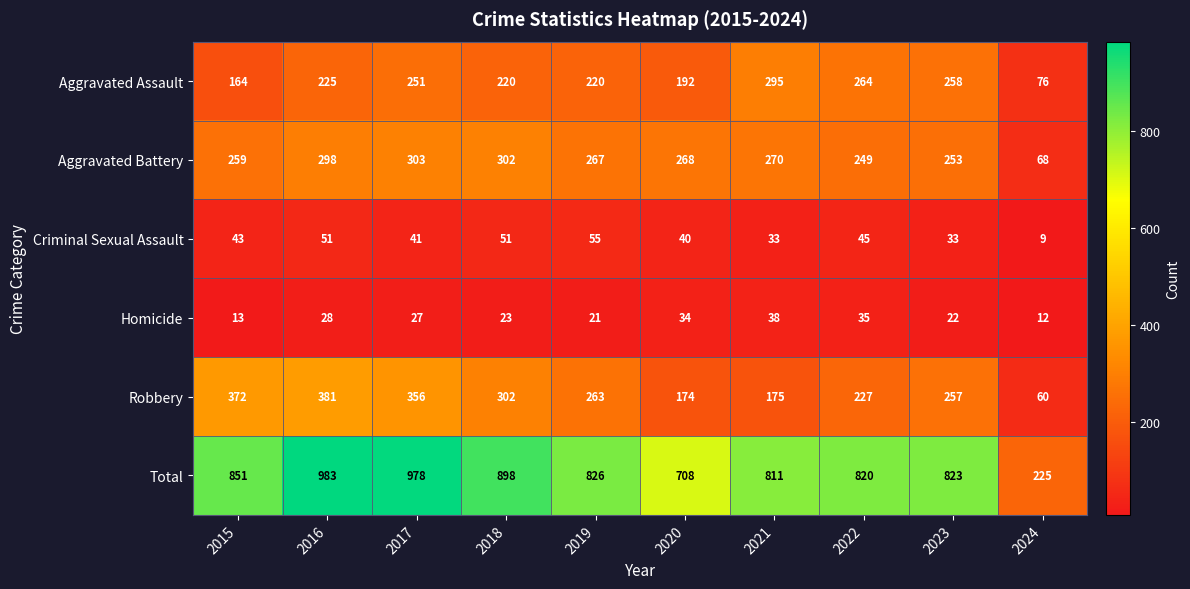

Which series has the widest spread of values?

Total